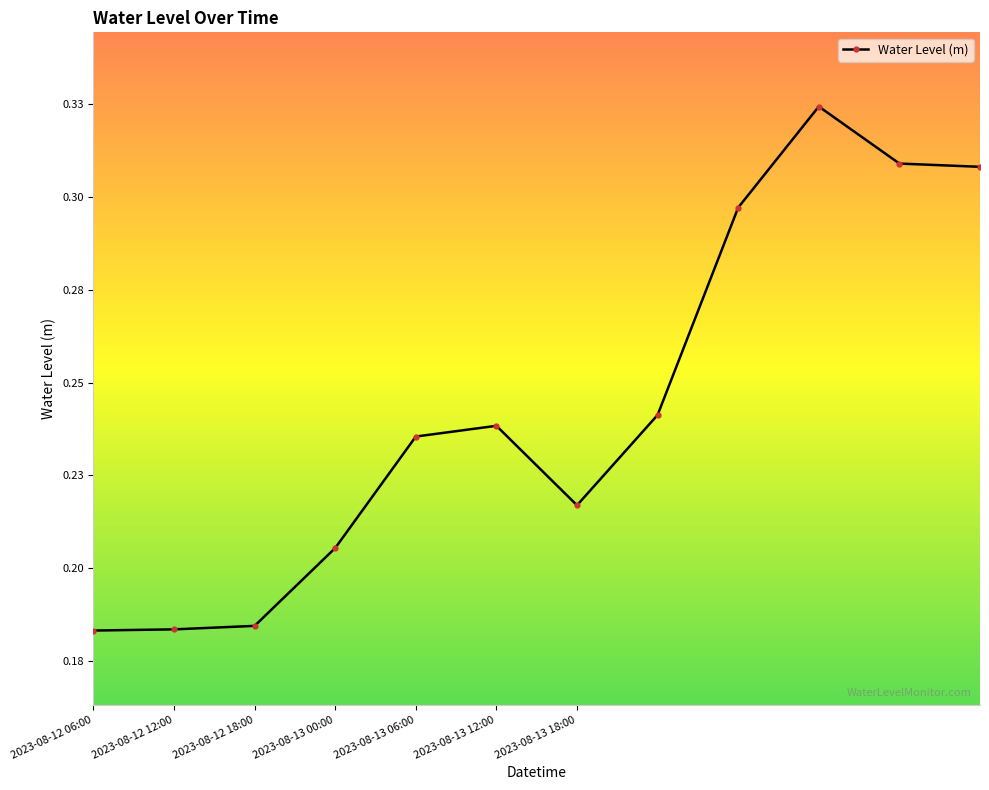

How many values are between 0 and 1?

12